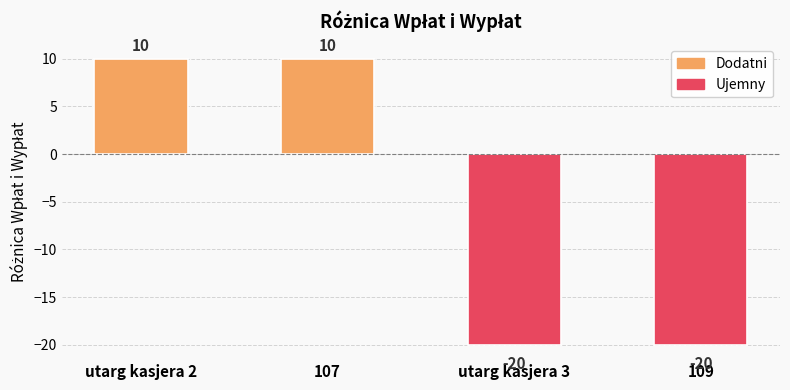

What is the sum of all values?

-20